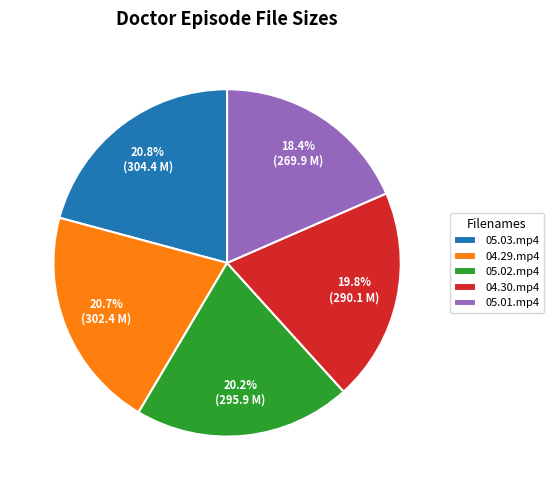

Which category has the smallest portion of the pie?

05.01.mp4